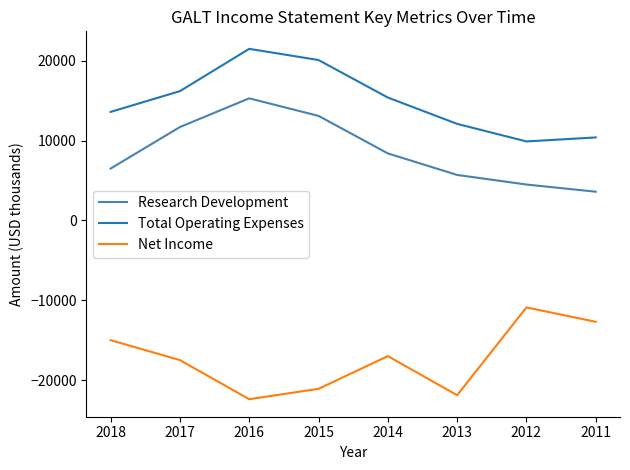

What is the difference between the highest and lowest values at 2011?

23100